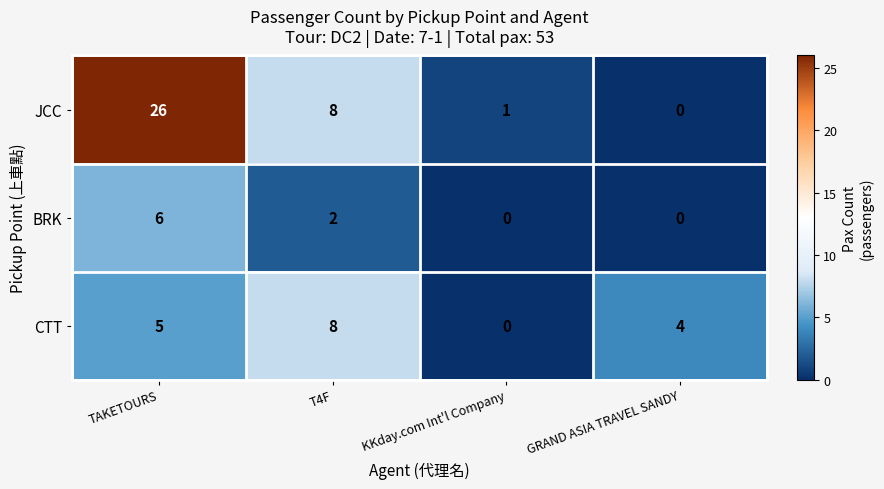

What is the average value of the JCC series?

9